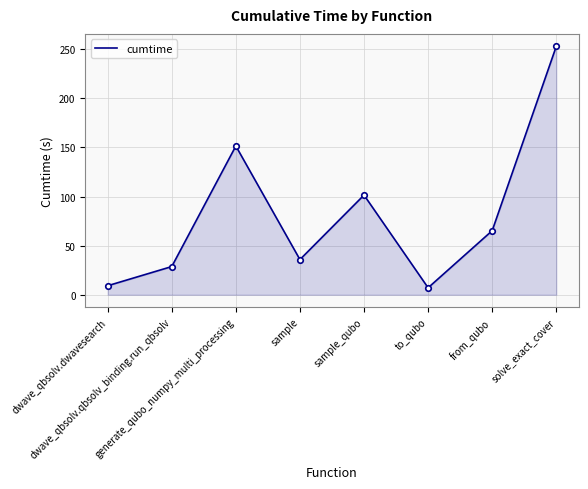

Read the value at solve_exact_cover.

253.0